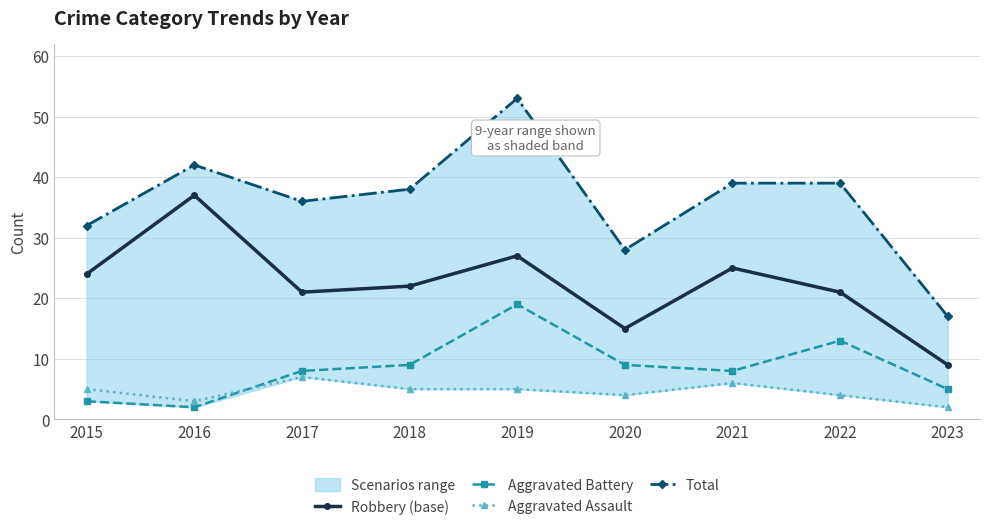

Between 2020 and 2022, which series saw the biggest shift?

Total